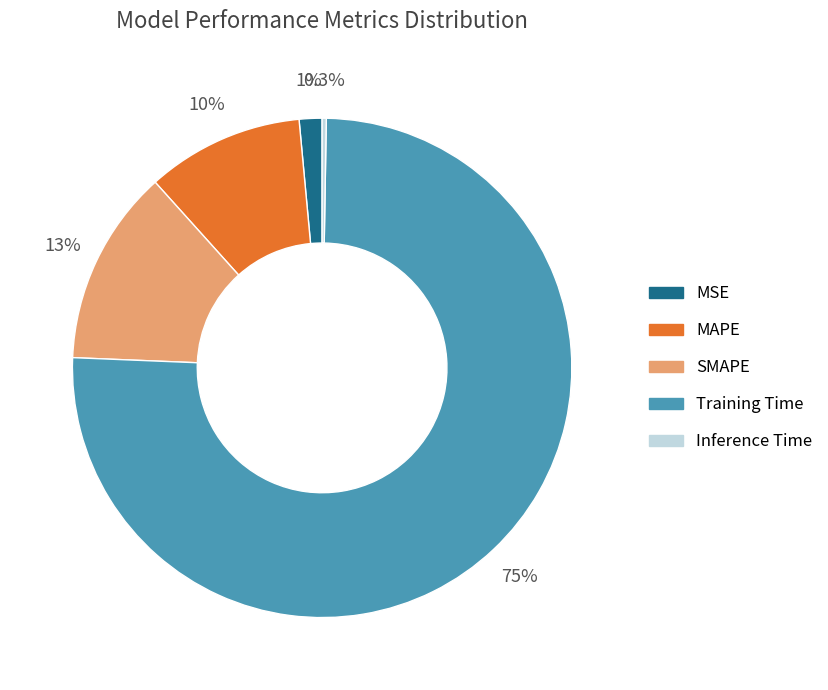

How much of the chart is everything except SMAPE?

87.3%